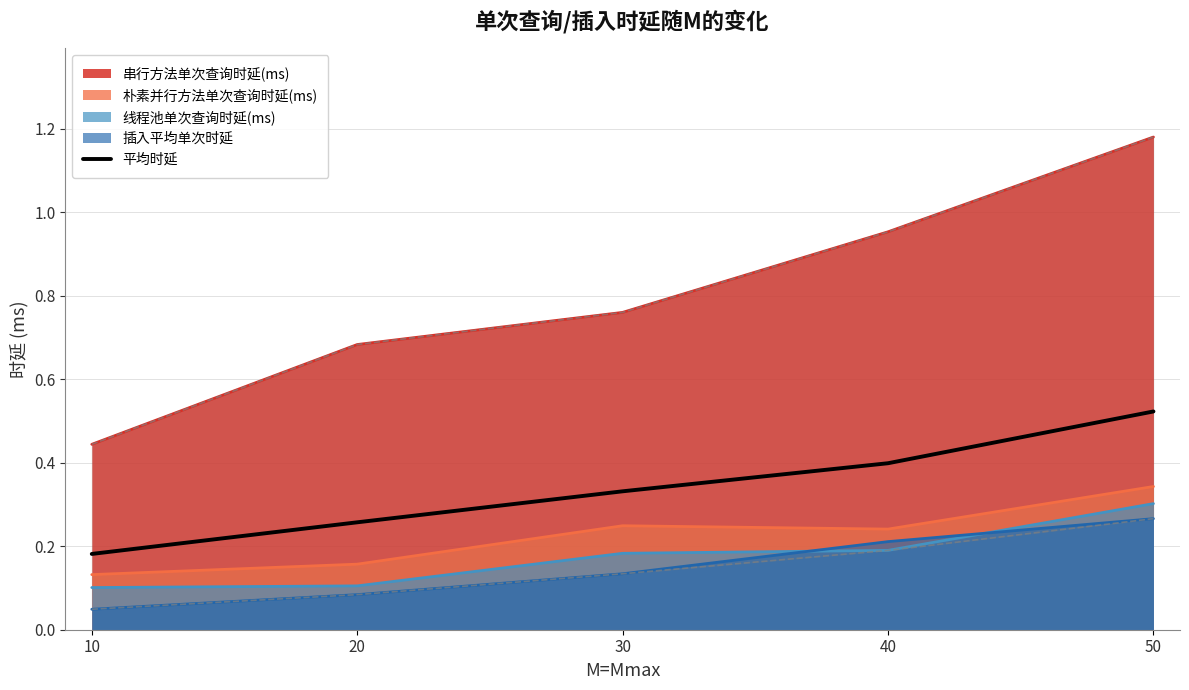

What is the sum of all values?

1.7